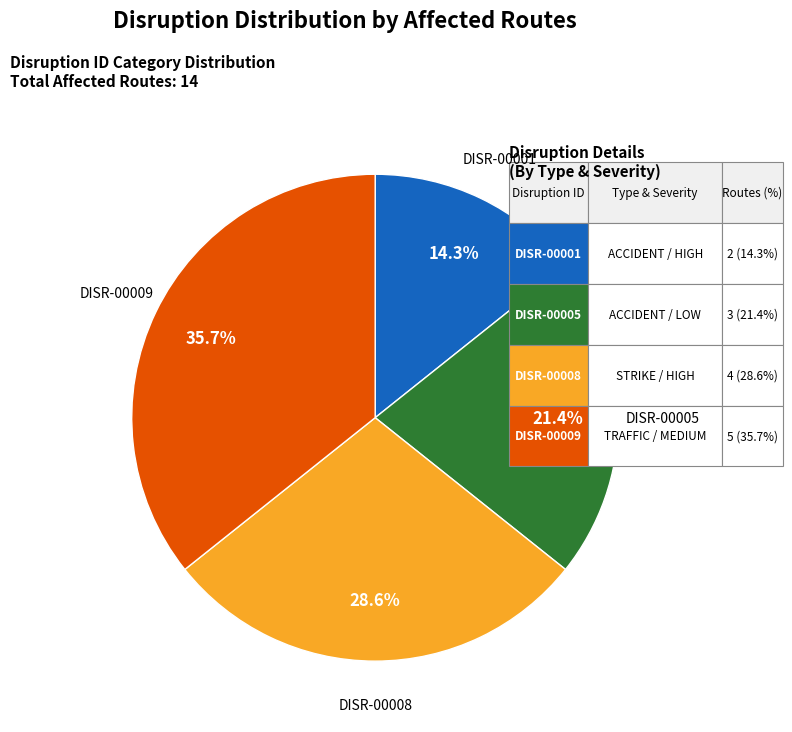

What is the change in value from DISR-00001 to DISR-00009?

+3